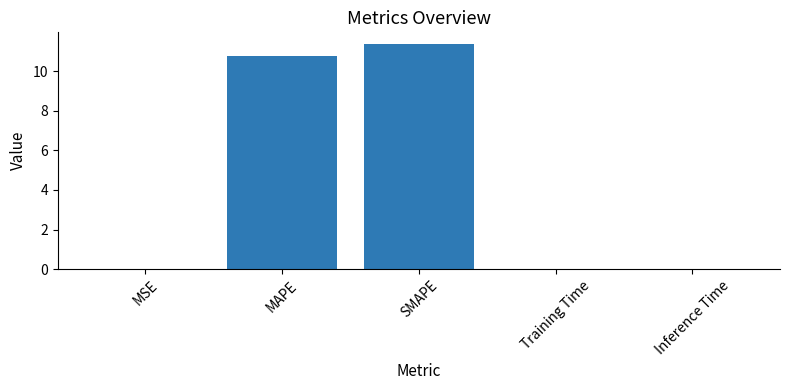

What is the sum of all values?

22.2